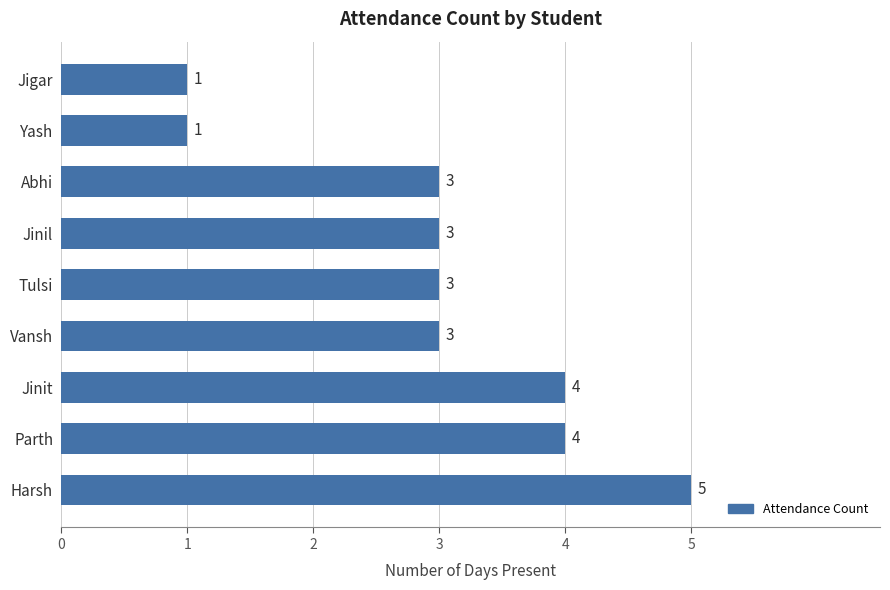

What is the maximum value shown in the chart?

5